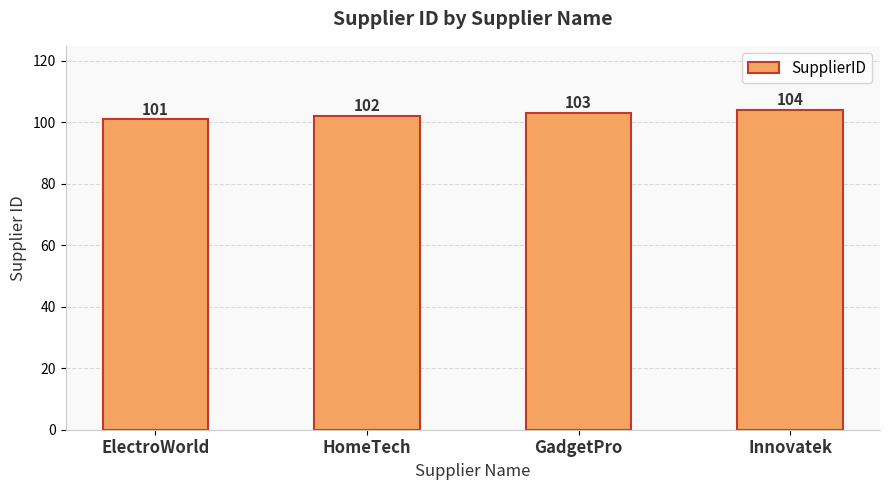

What is the label of the 1st bar from the left?

ElectroWorld